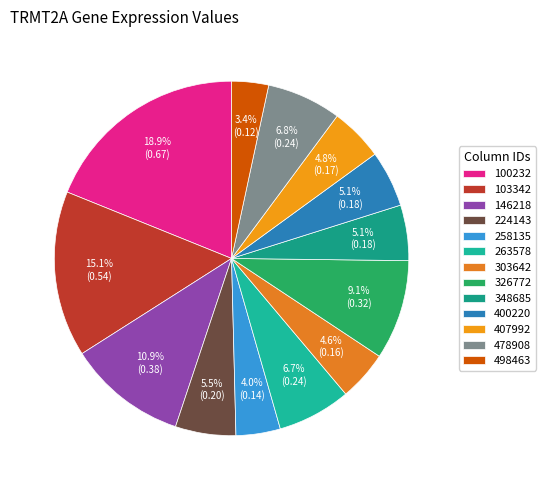

Do 263578 and 400220 together represent more than half of the pie?

No